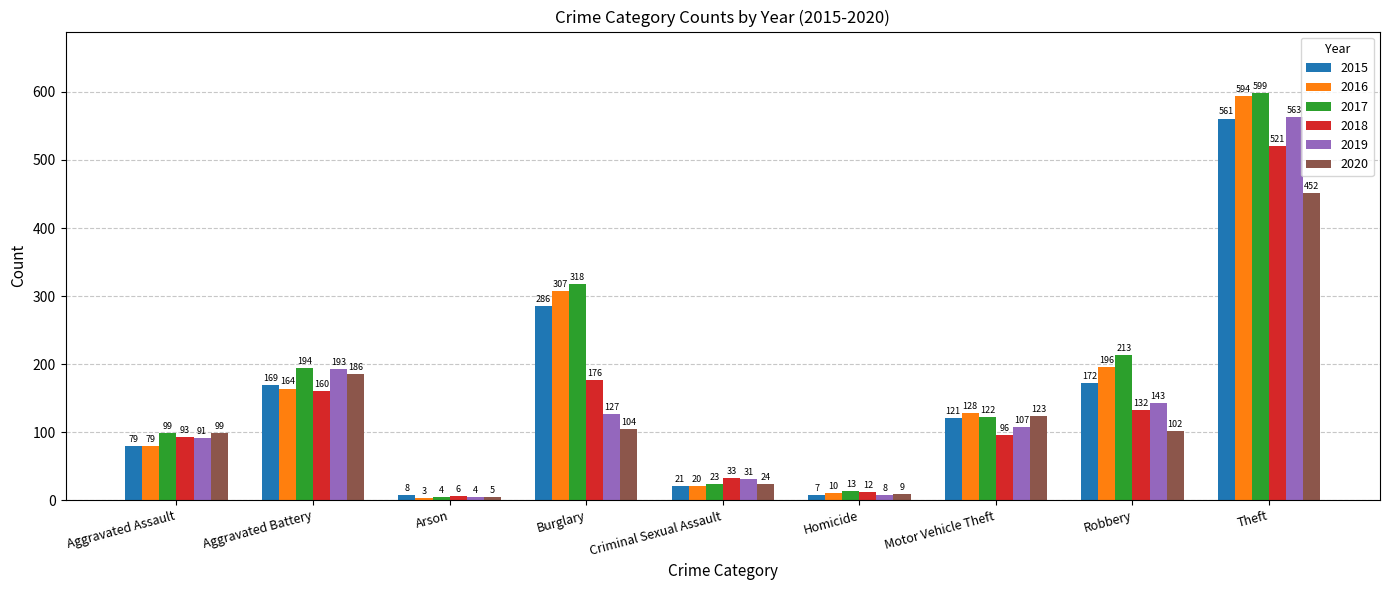

What is the label of the 5th bar from the left?

Criminal Sexual Assault